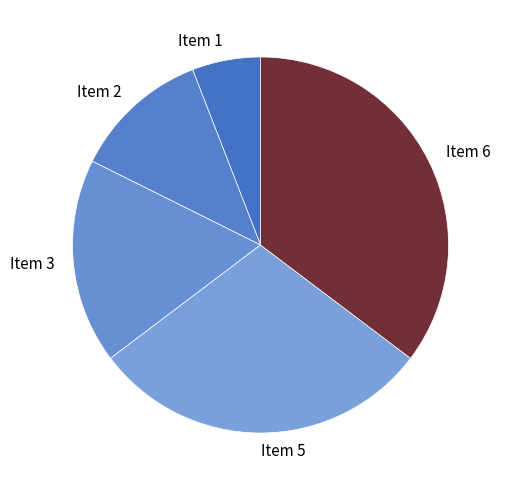

Combined, do Item 5 and Item 3 account for over 50%?

No